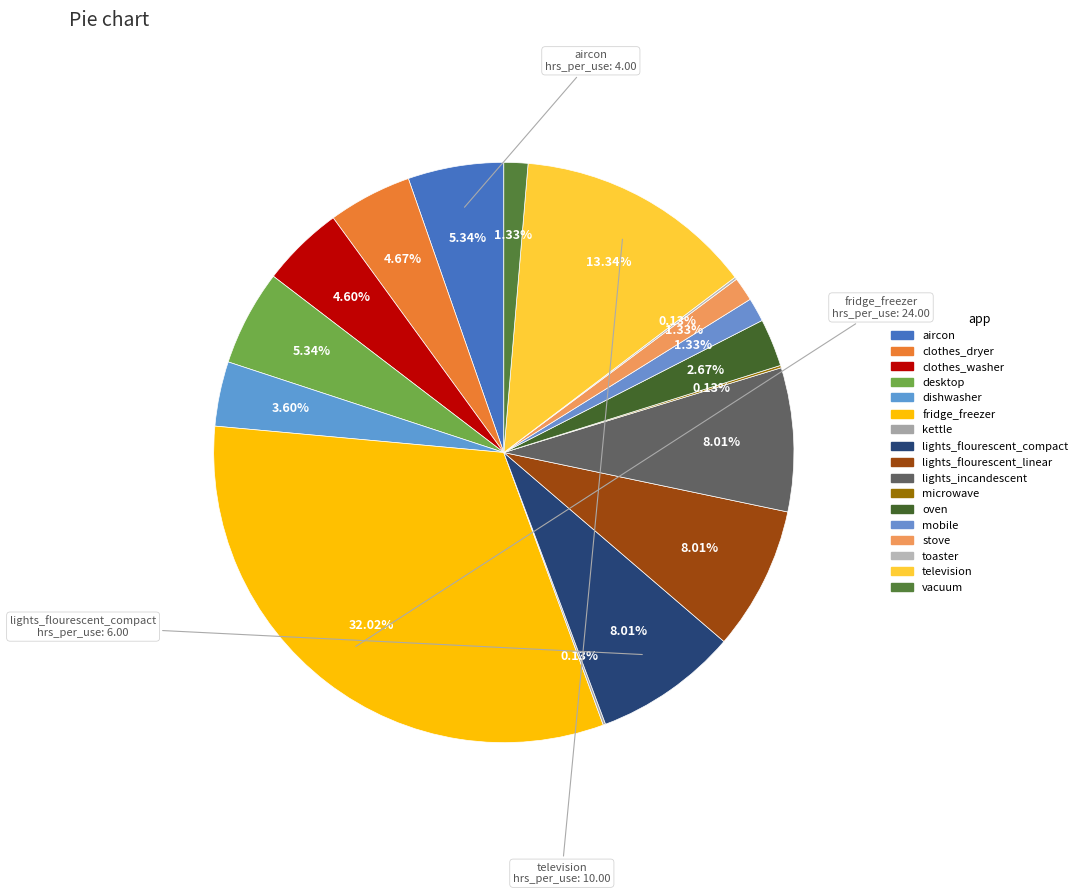

Is there any slice that represents more than half of the pie?

No